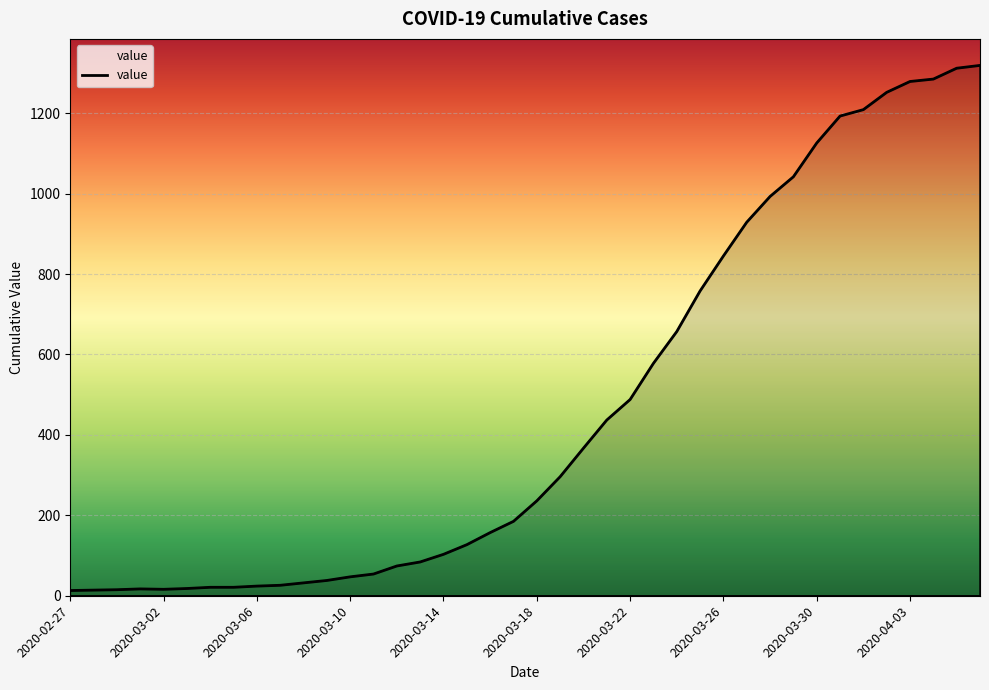

What is the greatest value displayed?

1319